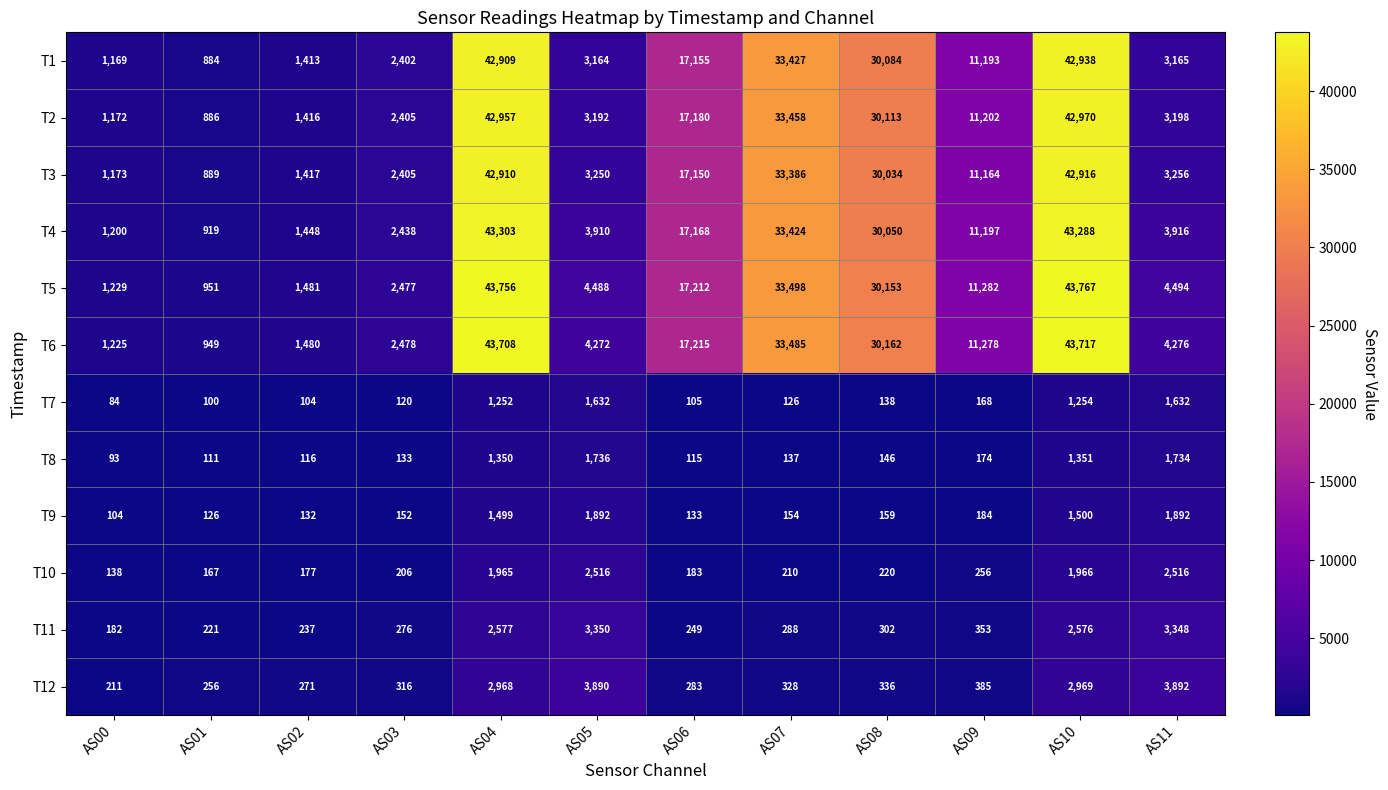

The value of T4 at AS04 is 59746. True or false?

False